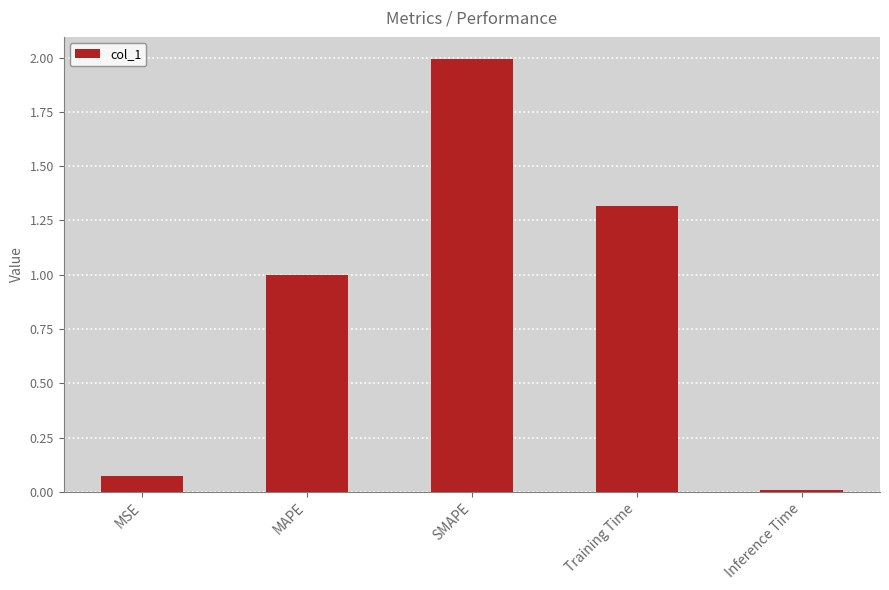

Does the chart contain stacked bars?

No